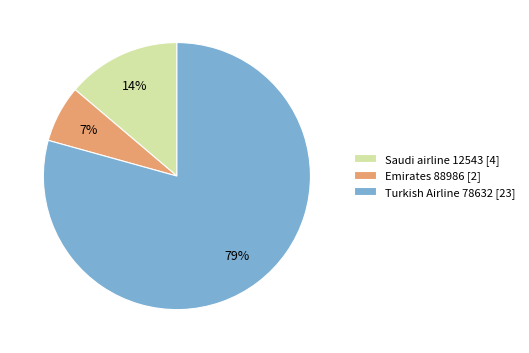

True or false: Saudi airline 12543 accounts for 8% of the total.

False